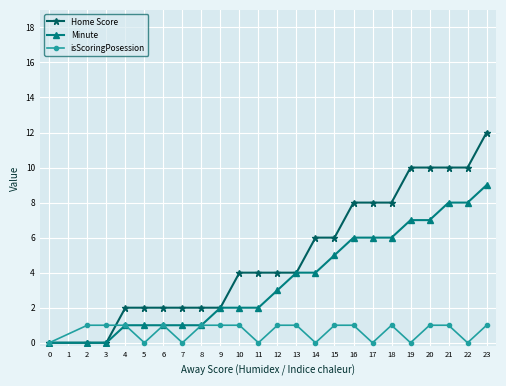

Which series ends up on top after the final intersection of isScoringPosession and Home Score?

Home Score